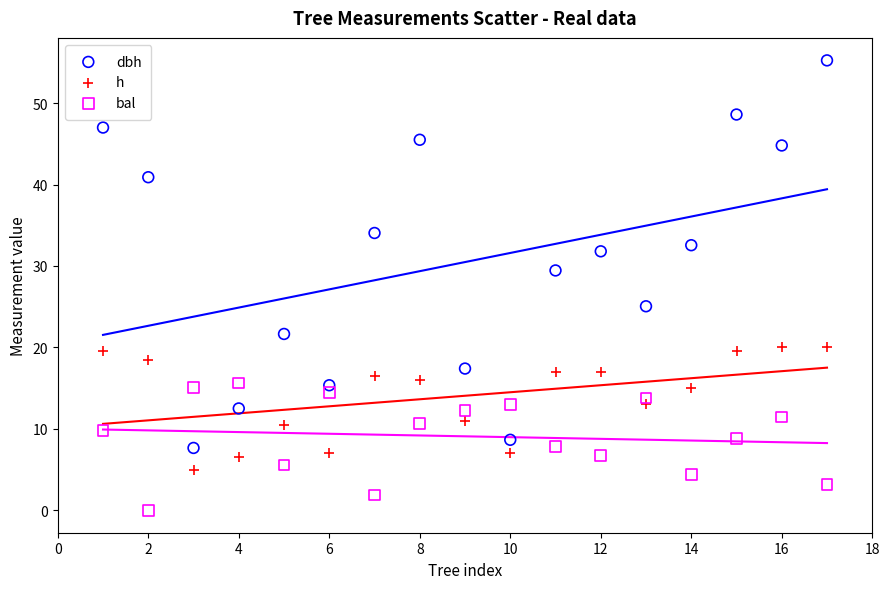

Which series has the largest Y range (max minus min)?

dbh